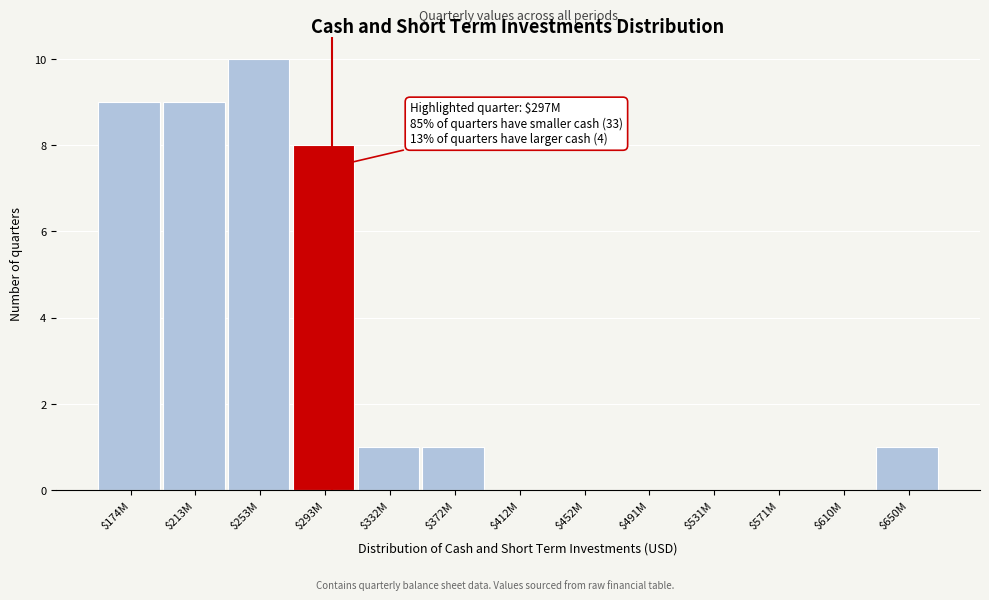

At which label is the value closest to 5?

$293M